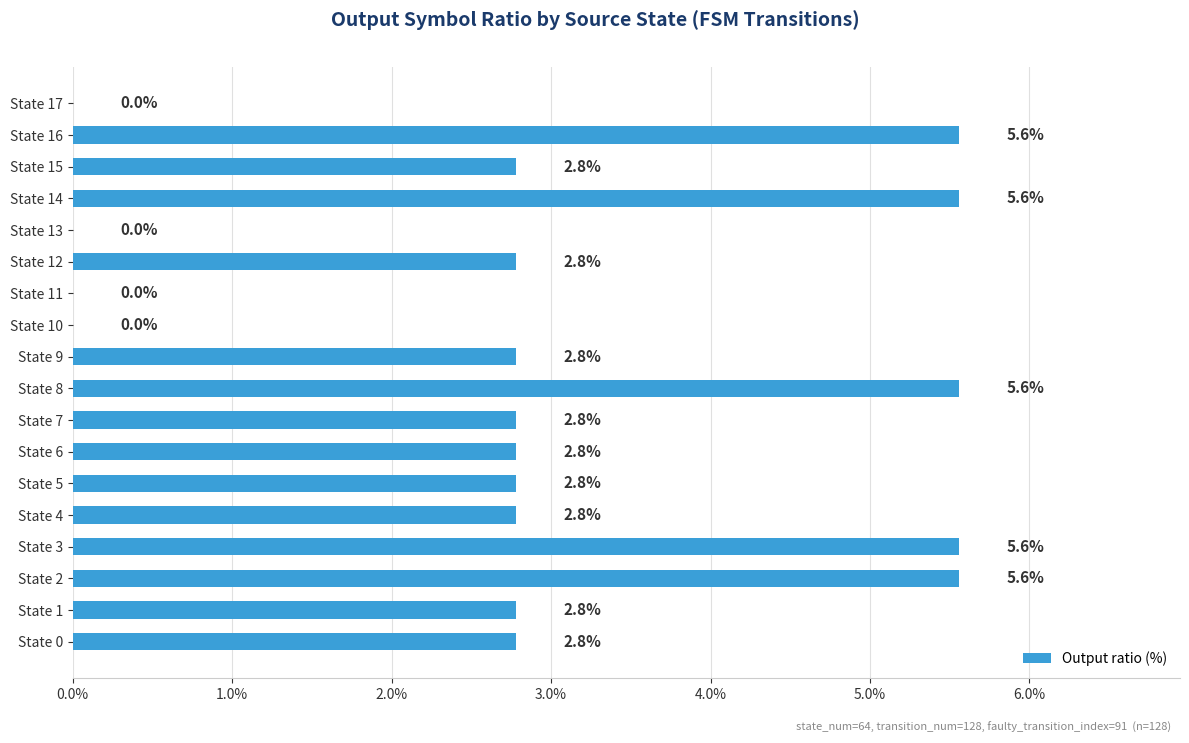

What is the sum of all values?

52.8